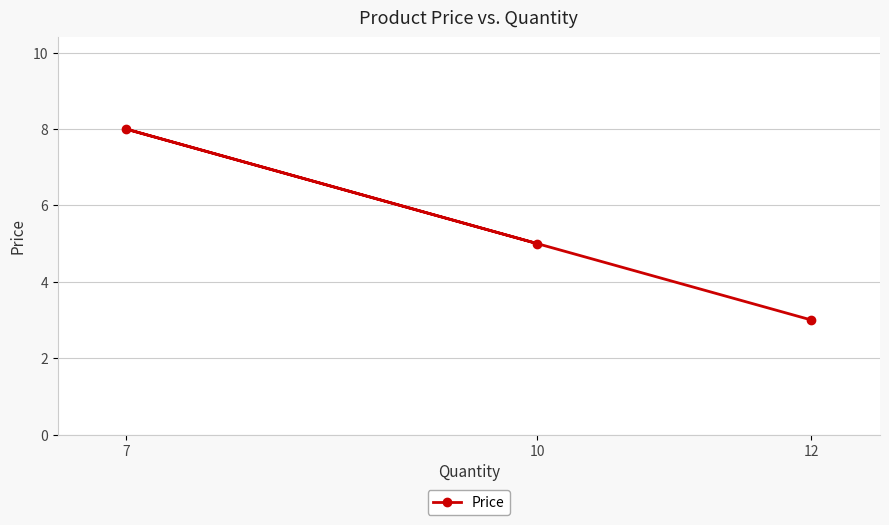

Which label corresponds to the largest value in the chart?

7